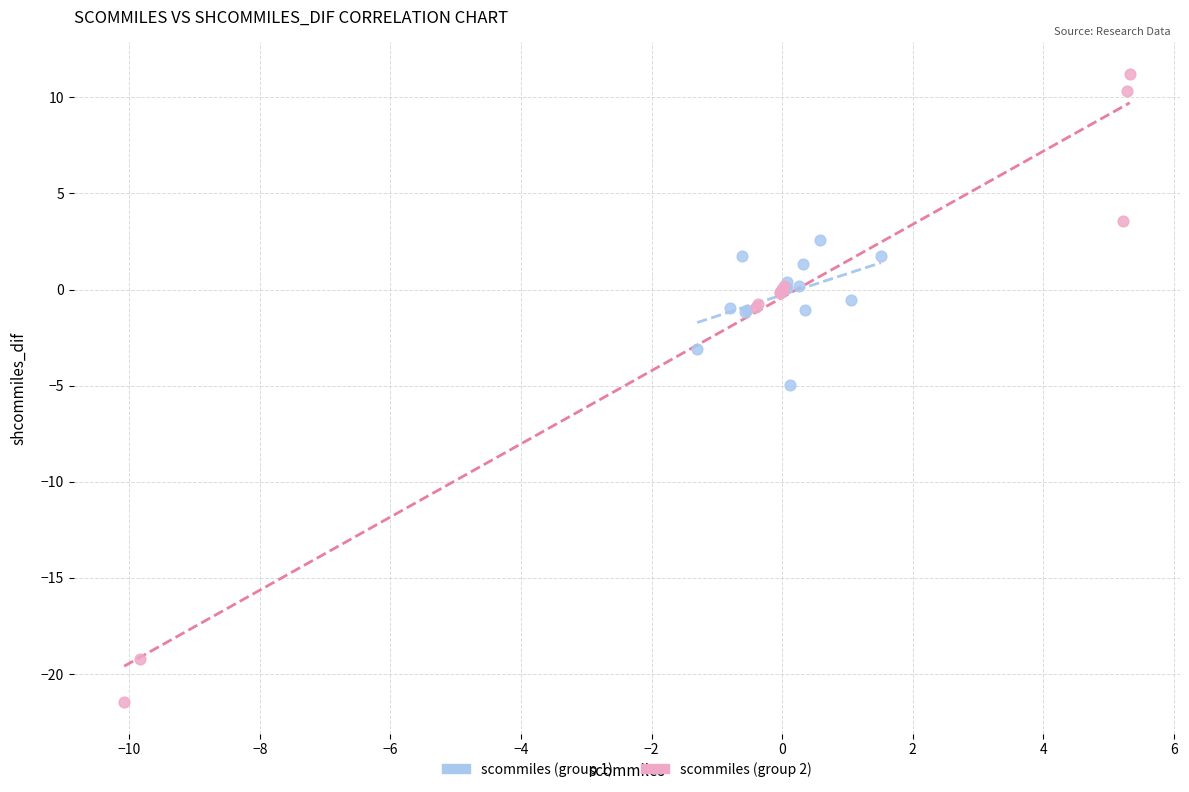

What are all the series names shown in the legend?

scommiles (group 1), scommiles (group 2)